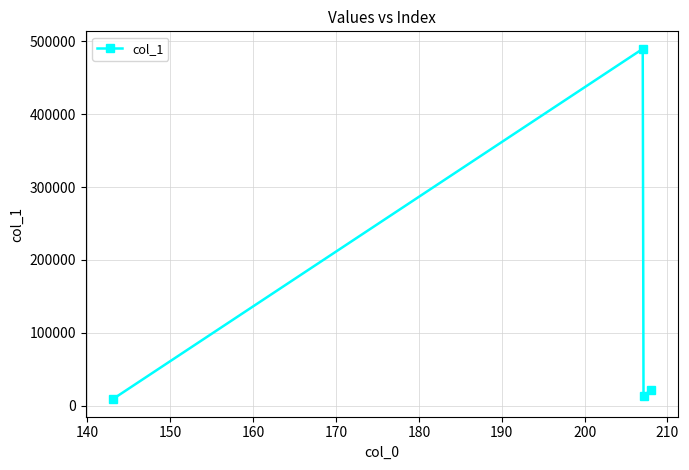

What is the difference between the maximum and minimum values?

480770.5